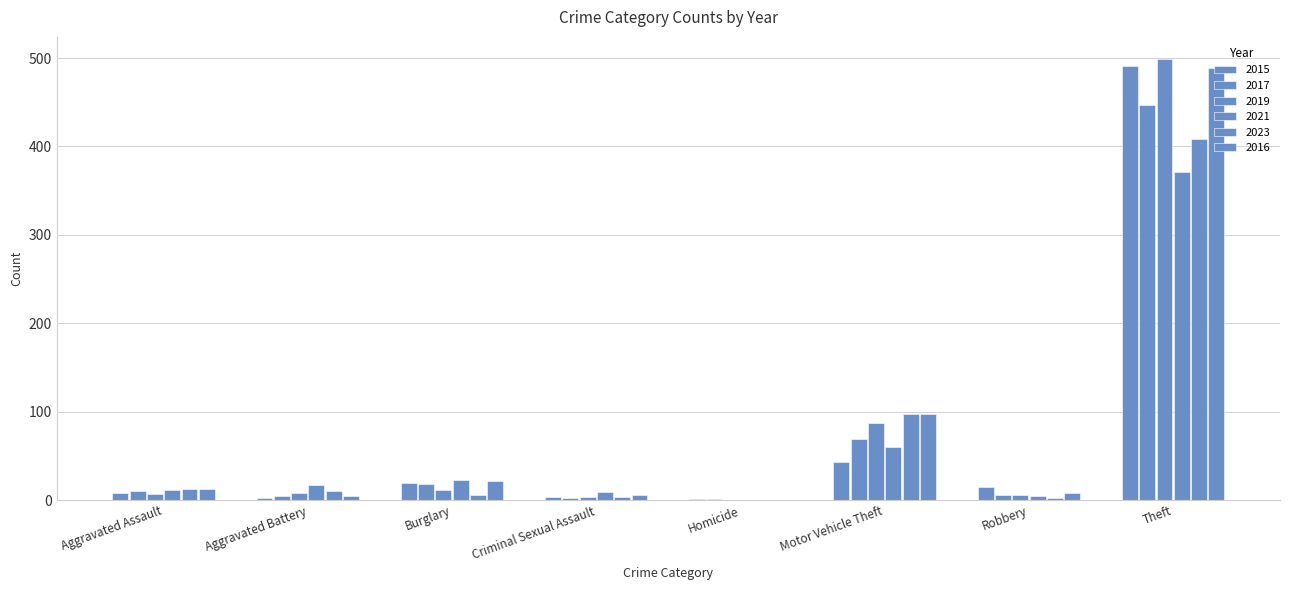

What is the label of the 1st bar from the right?

Theft